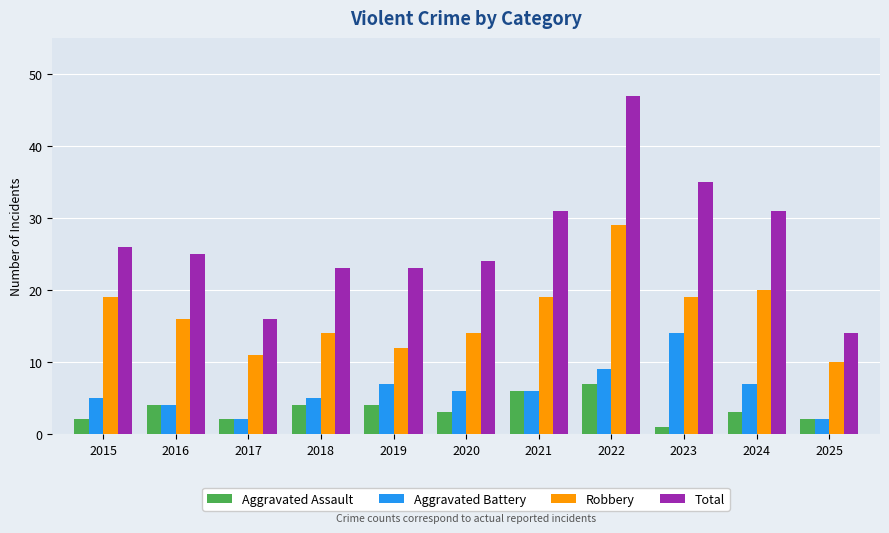

The value of Aggravated Assault at 2020 is 3. True or false?

True